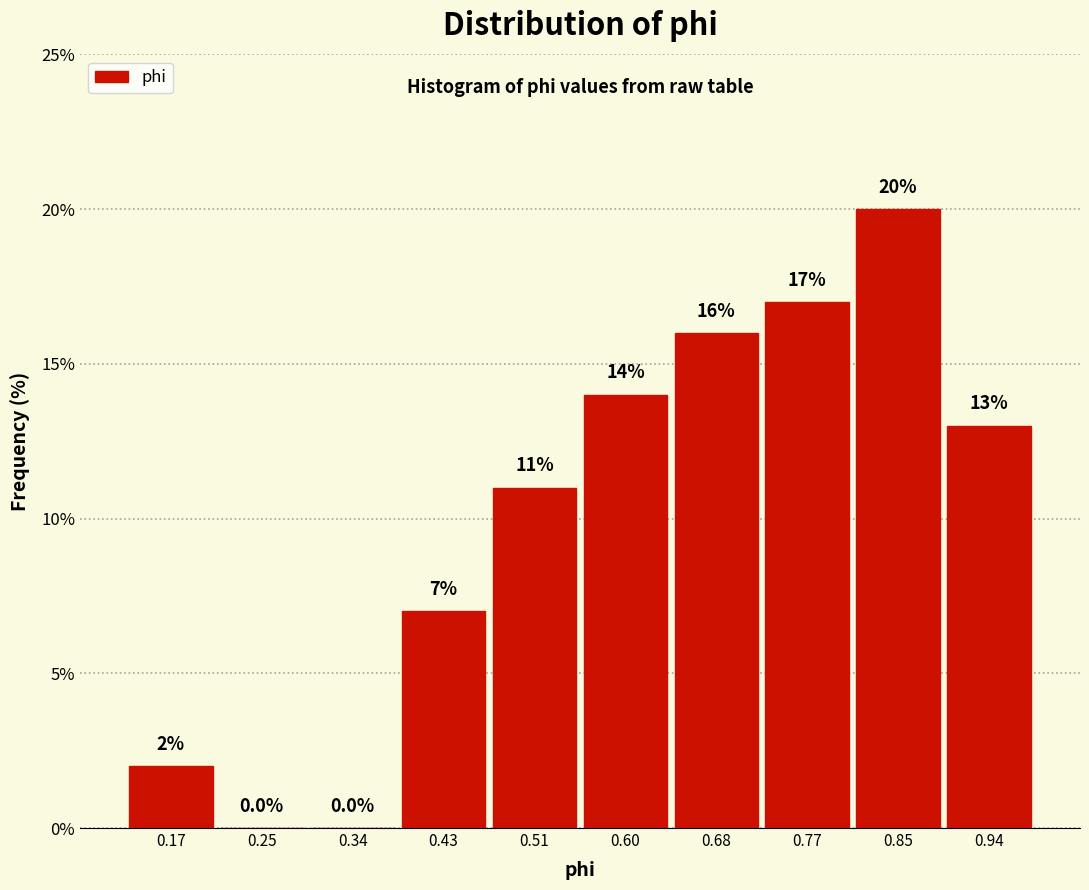

Which range on the x-axis has the tallest bar?

0.81 to 0.89